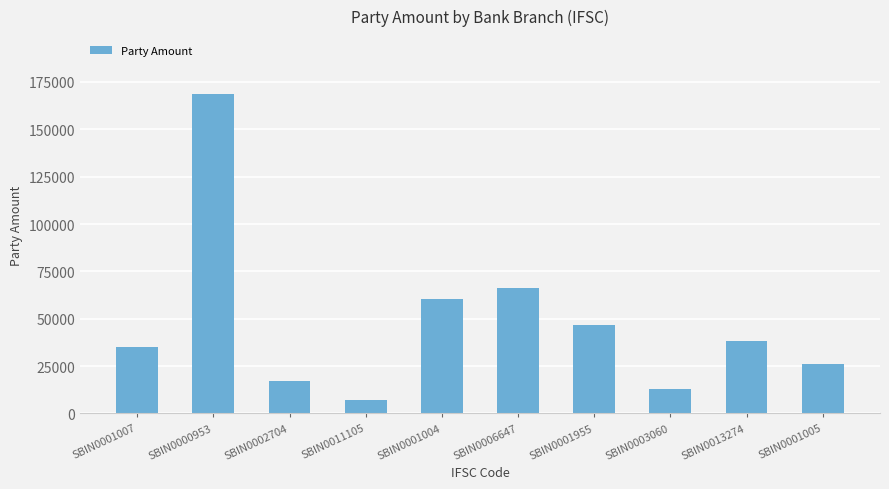

What is the value of the 10th bar from the left?

26212